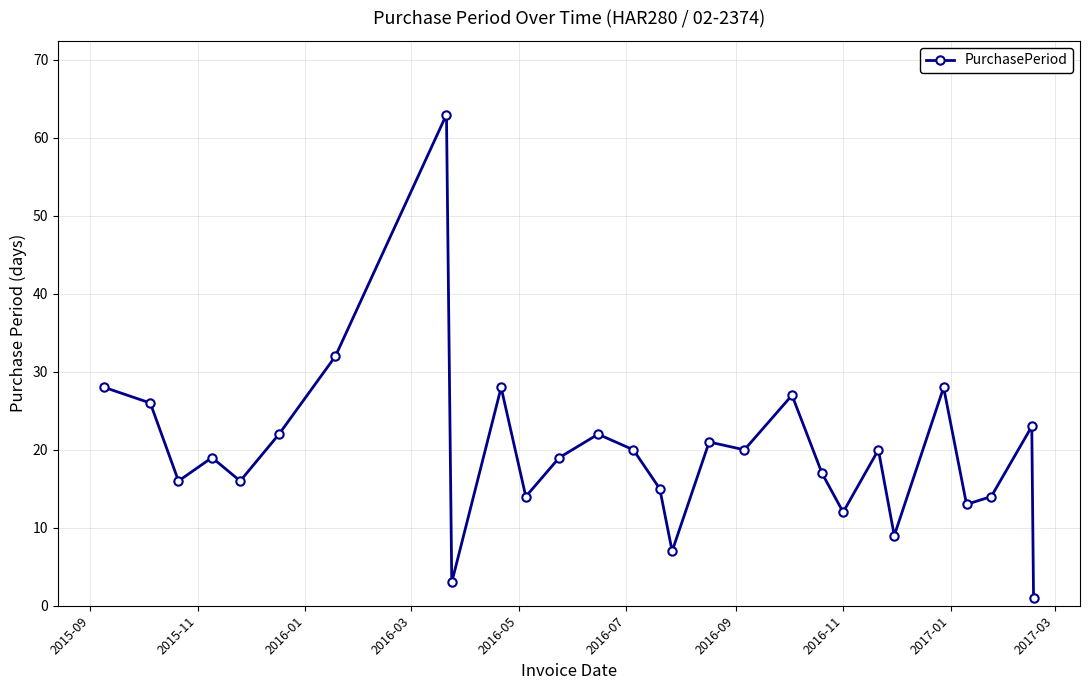

What is the sum of all values?

555